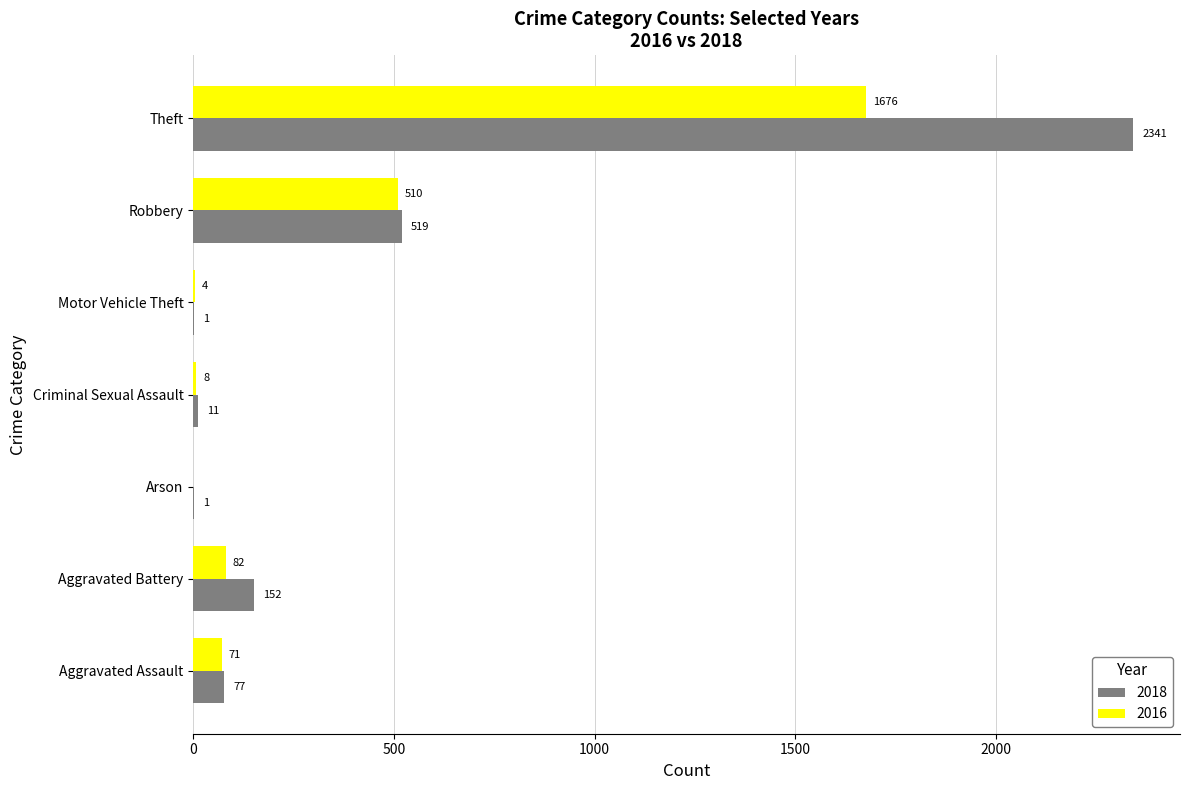

True or false: 2018 has a value of 152 at Aggravated Battery.

True